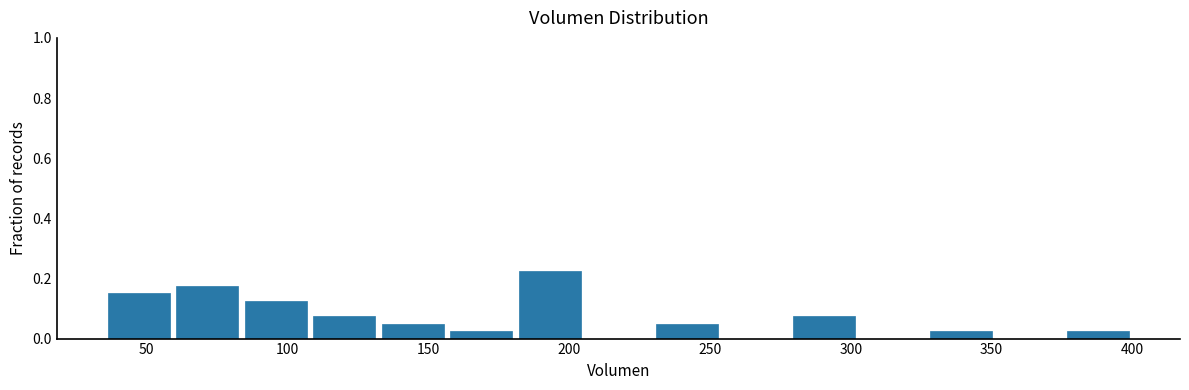

Reading left to right, list every bar in this chart as the range it spans on the x-axis followed by its height. Neither the bar edges nor the heights are printed on the chart, so give them approximately, as read against the axes.

35 to 60: 0.16
60 to 85: 0.18
85 to 110: 0.12
110 to 130: 0.08
130 to 155: 0.06
155 to 180: 0.02
180 to 205: 0.22
205 to 230: 0
230 to 255: 0.06
255 to 280: 0
280 to 305: 0.08
305 to 325: 0
325 to 350: 0.02
350 to 375: 0
375 to 400: 0.02